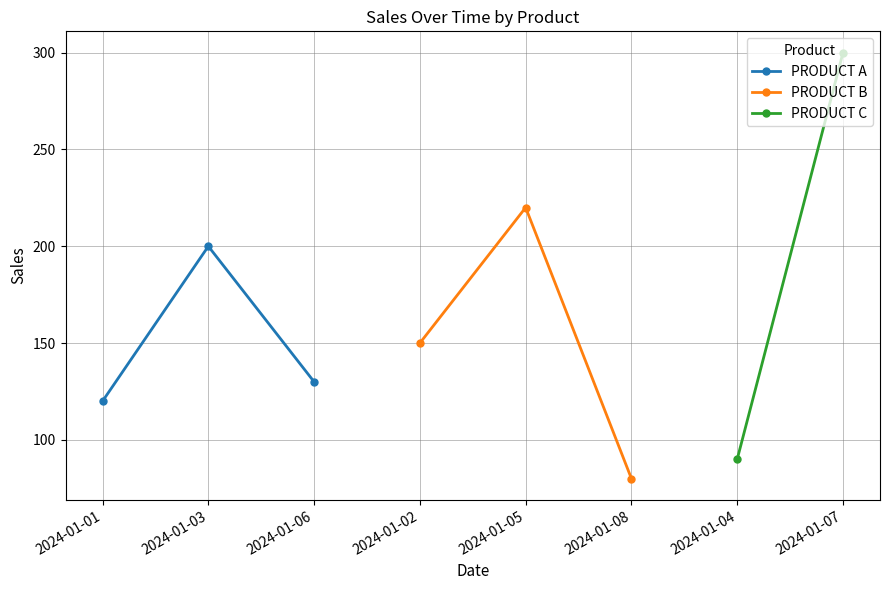

The value of PRODUCT A at 2024-01-03 is 200. True or false?

True